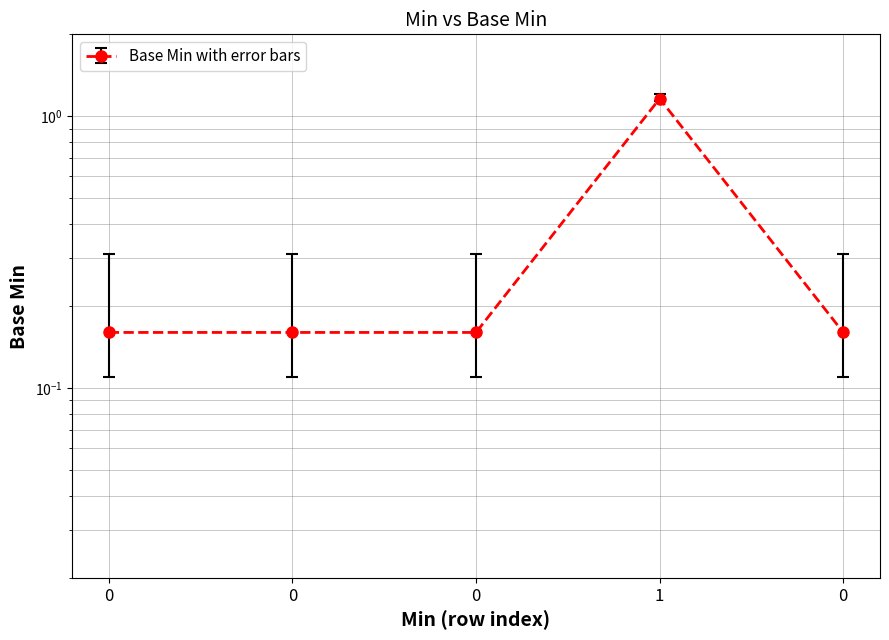

Is it true that the value at 0 is 0.2?

True